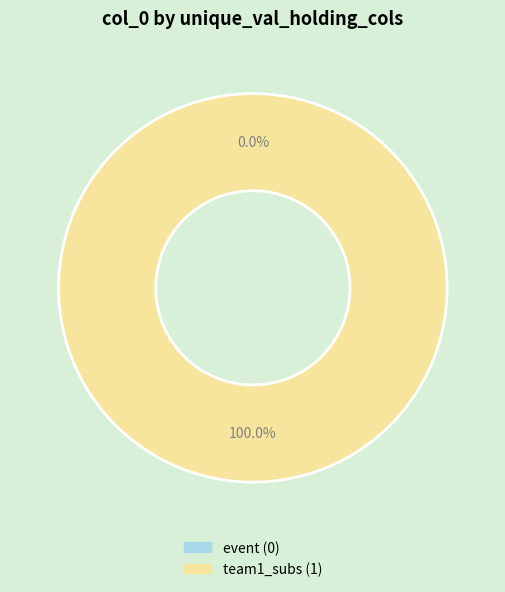

To the nearest percent, what is the average slice percentage?

50%